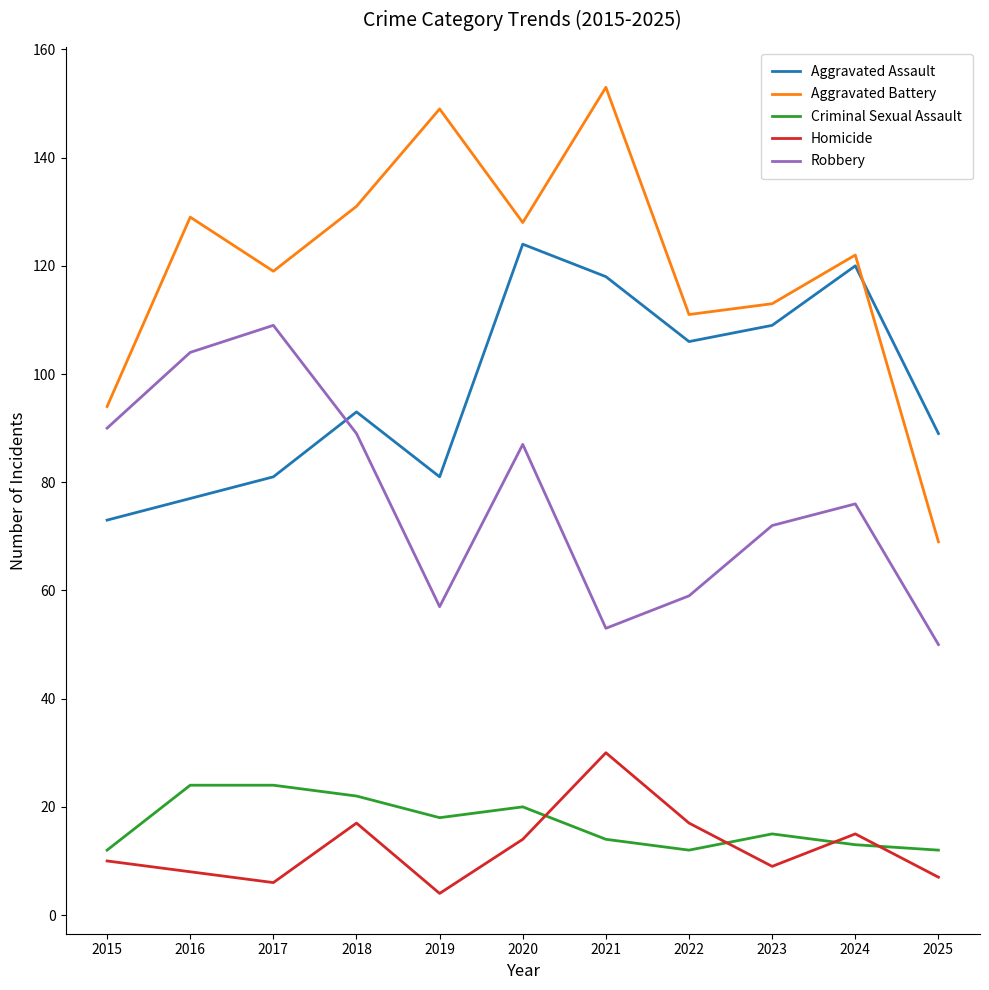

What are all the series names shown in the legend?

Aggravated Assault, Aggravated Battery, Criminal Sexual Assault, Homicide, Robbery